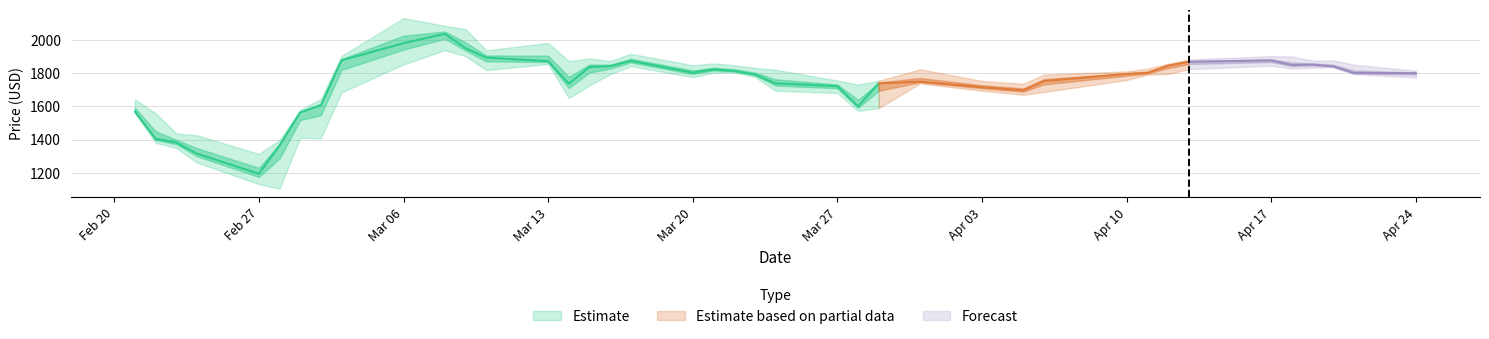

Where is the first local minimum for low?

5